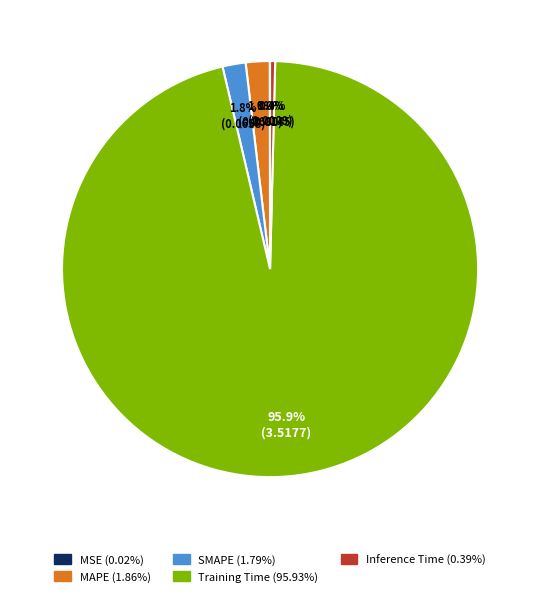

What percentage is the SMAPE slice, to the nearest percent?

2%